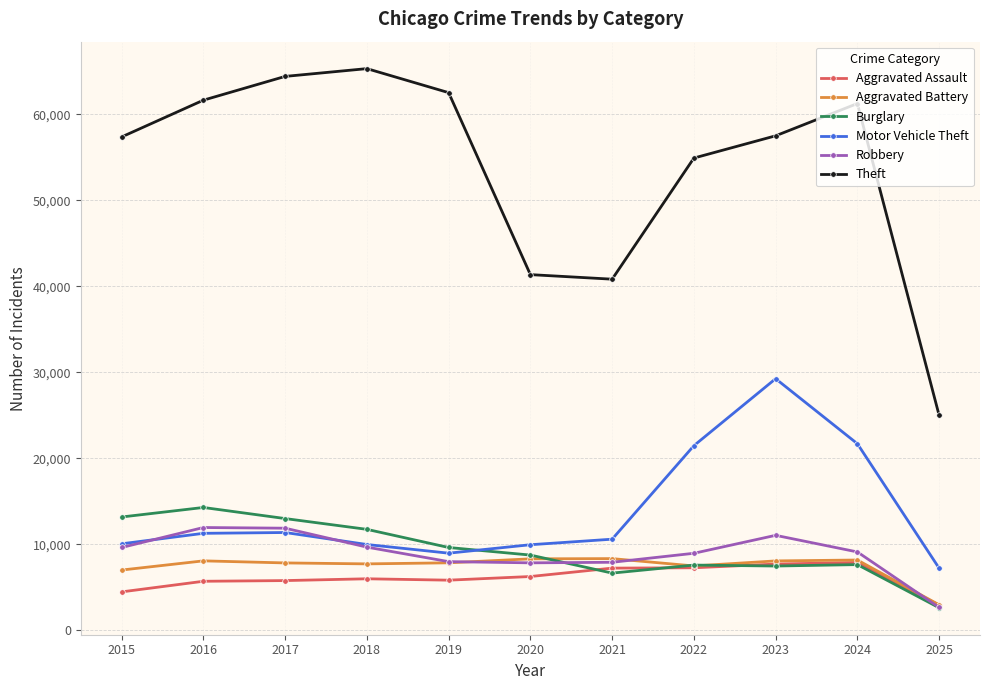

Is it true that Robbery equals 1829 at 2022?

False